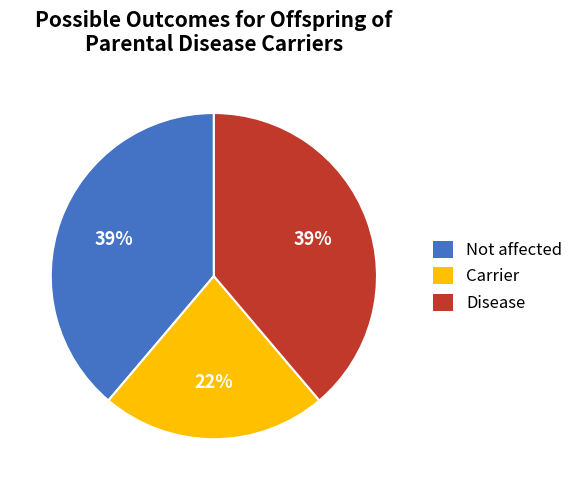

Does any single category account for the majority?

No